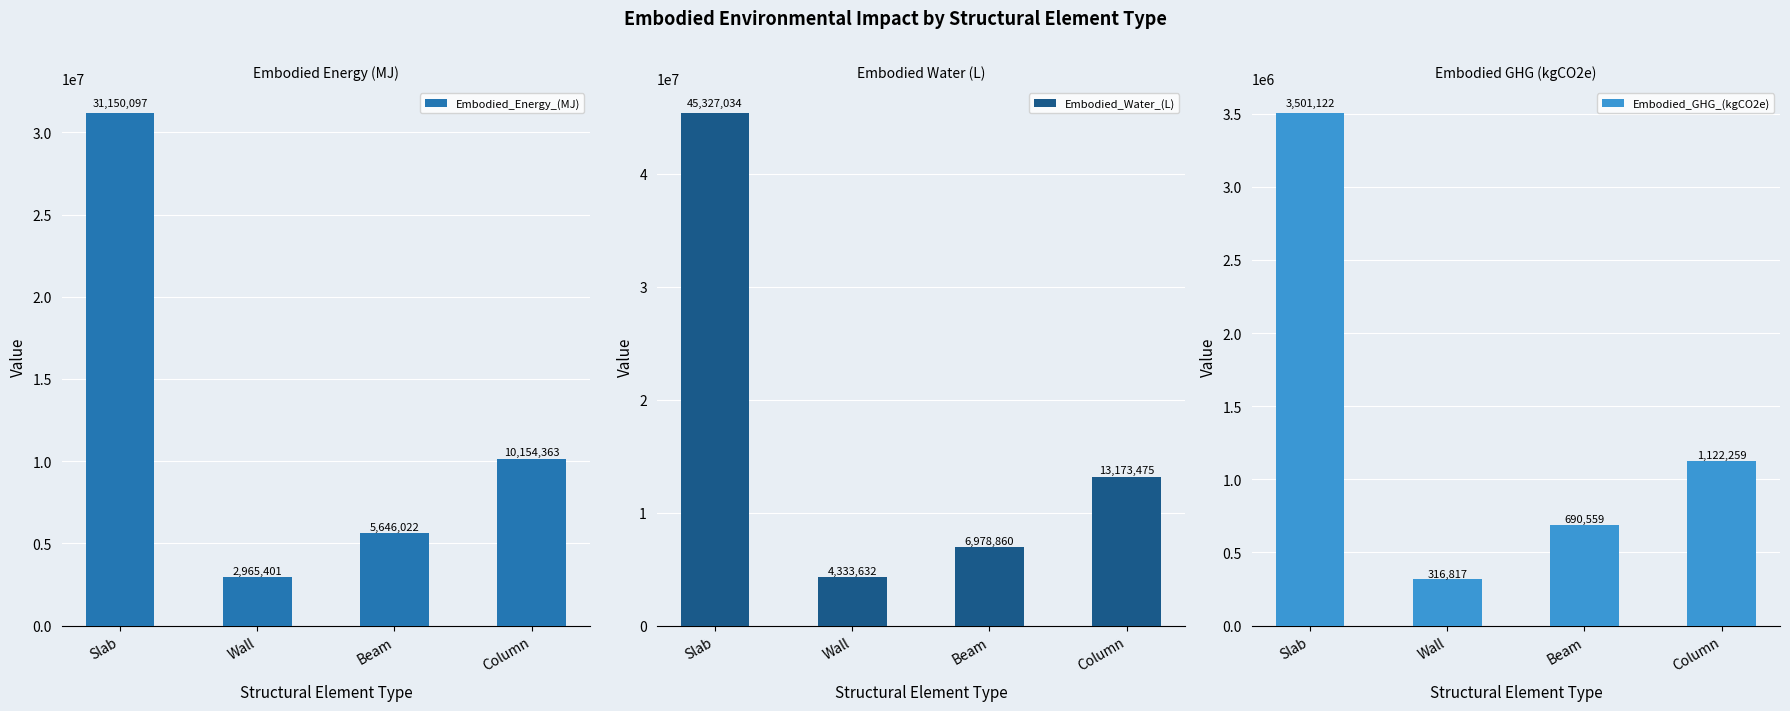

Is it true that Embodied_GHG_(kgCO2e) equals 690558.6 at Beam?

True